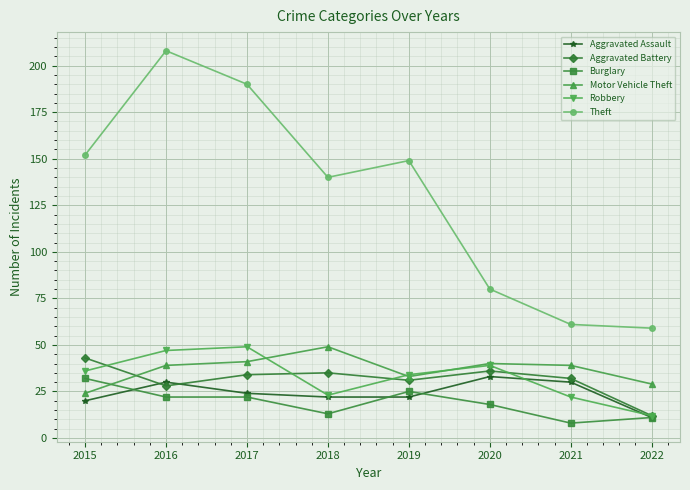

Which label corresponds to the largest value in the chart?

2016